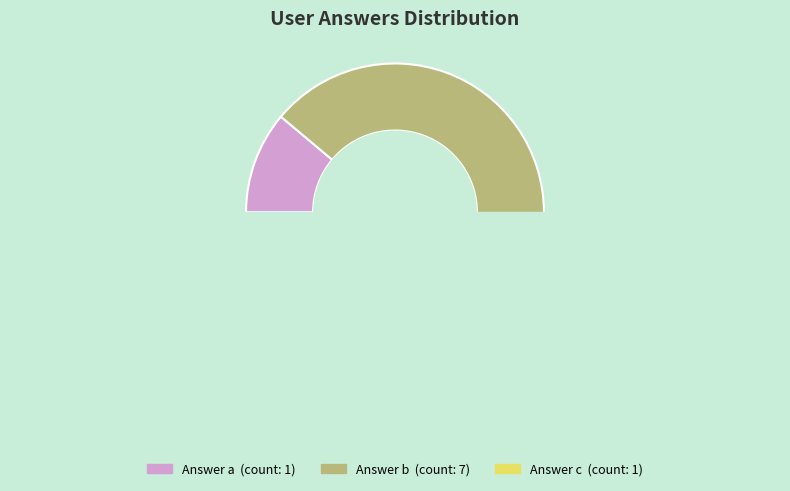

What percentage do a and c together represent?

22.2%